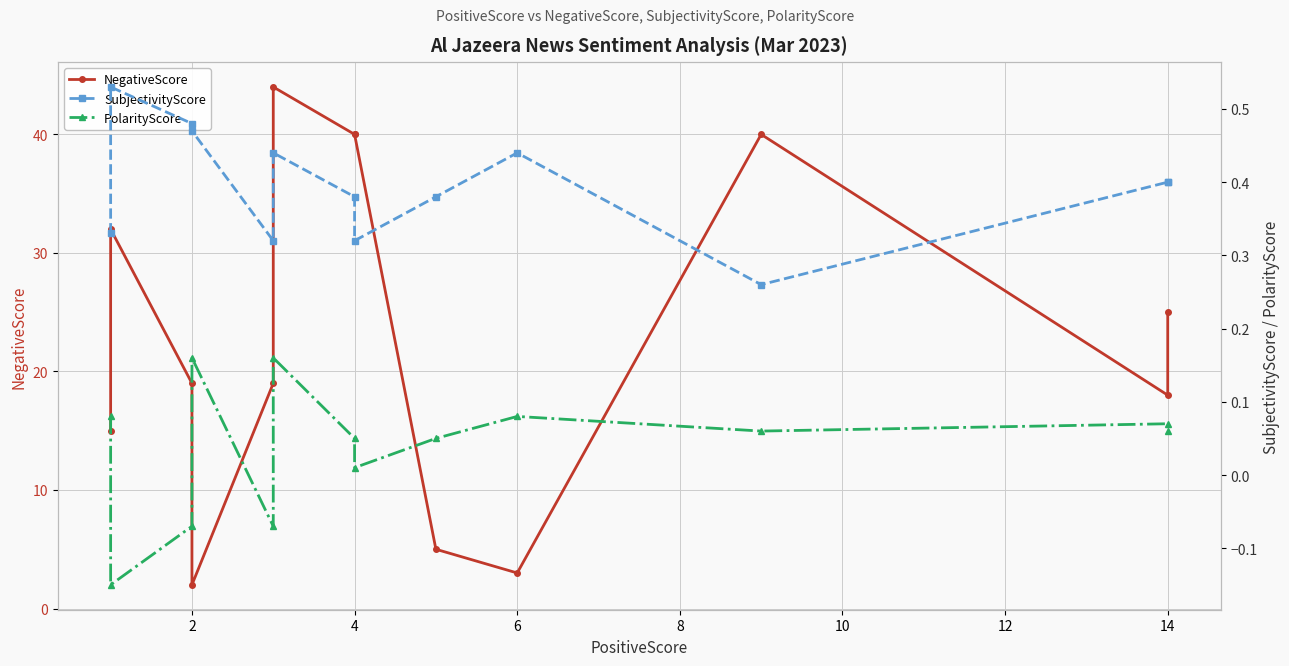

How many lines are shown in the chart?

3